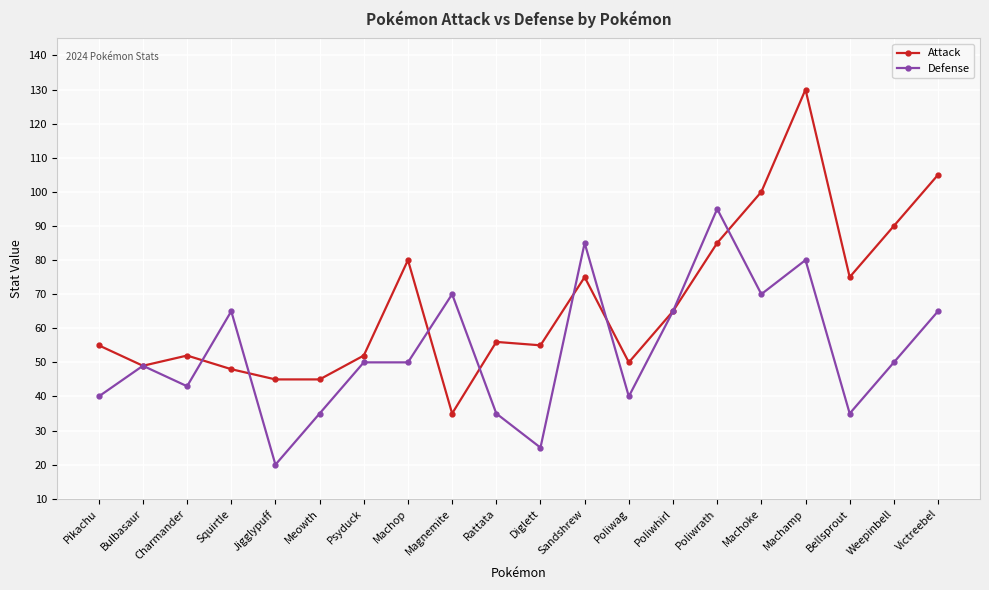

What is the minimum value shown in the chart?

20